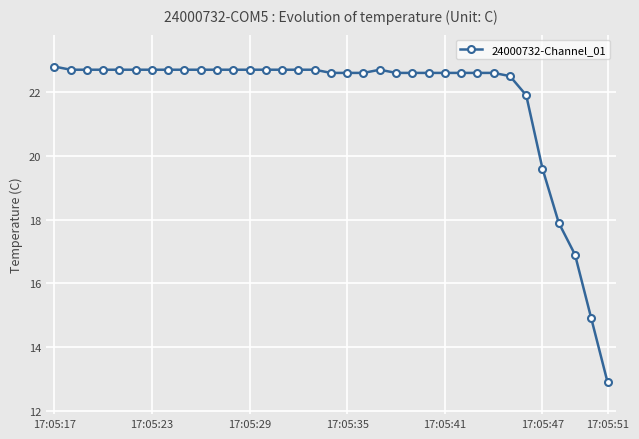

How many lines are shown in the chart?

1